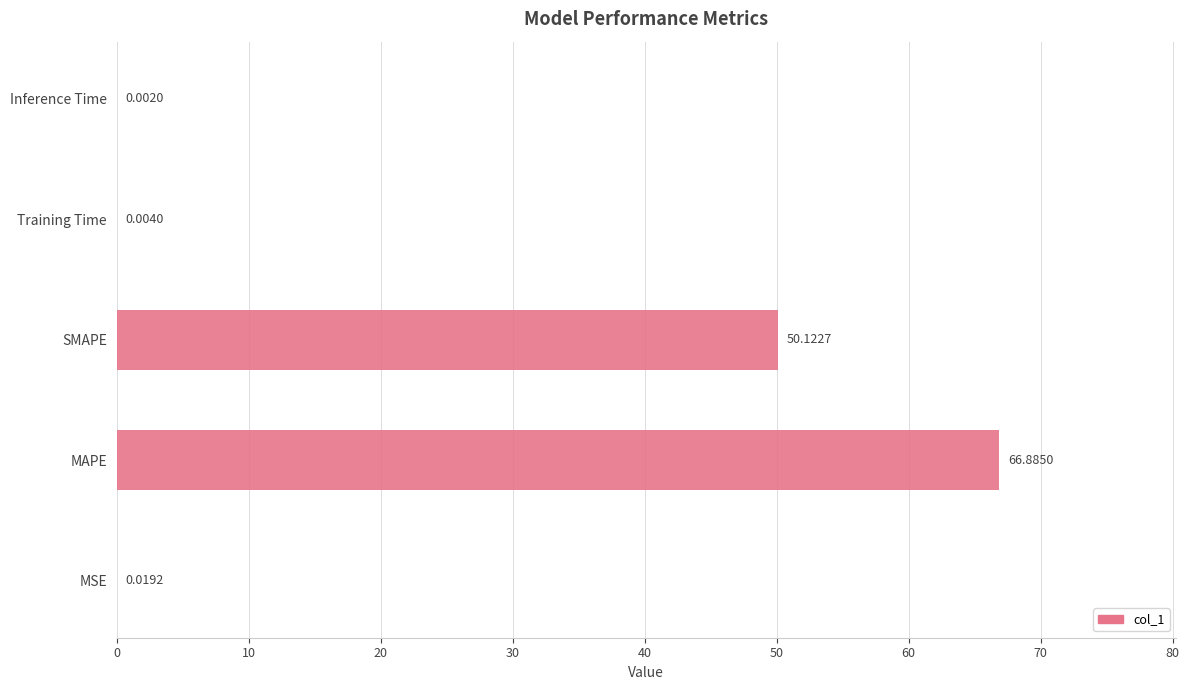

What is the change in value from MAPE to SMAPE?

-16.8